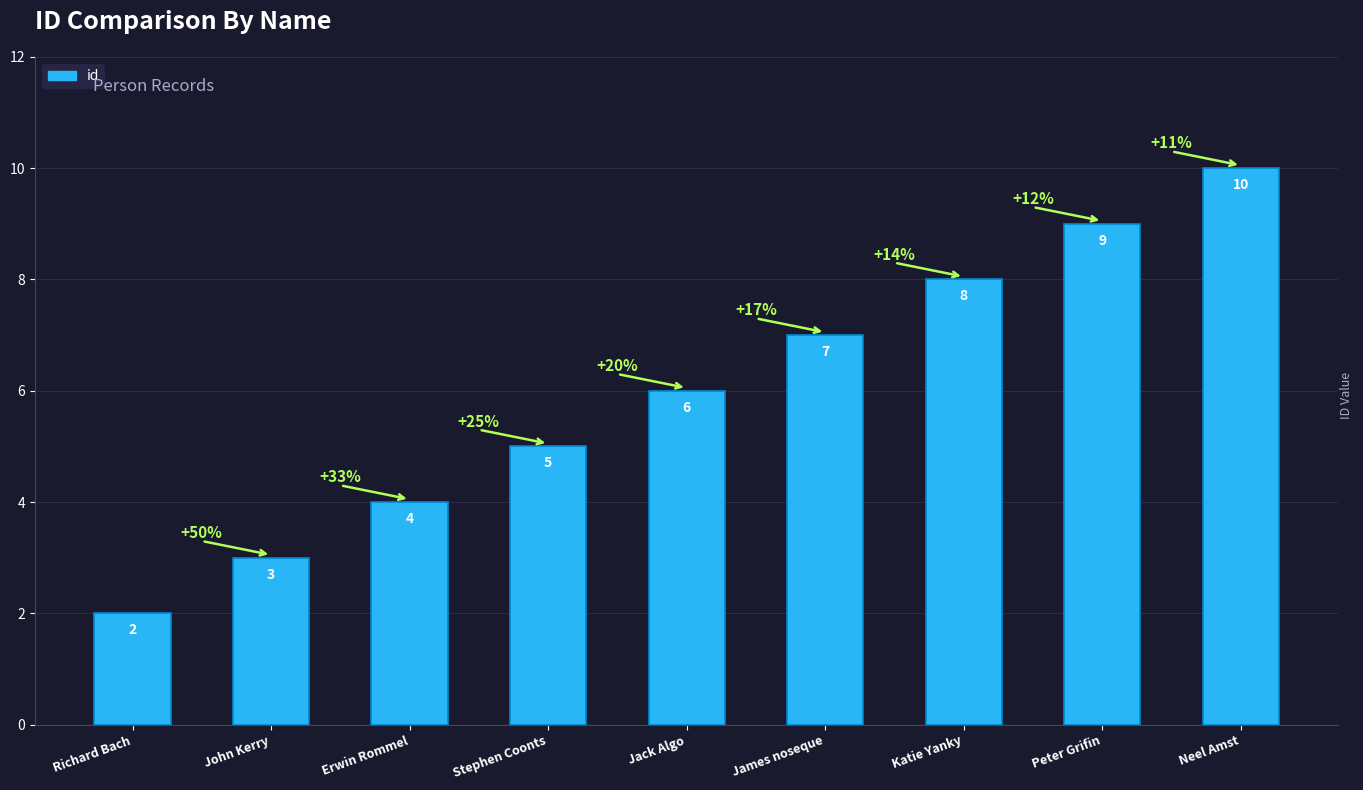

Does the chart contain any negative values?

No